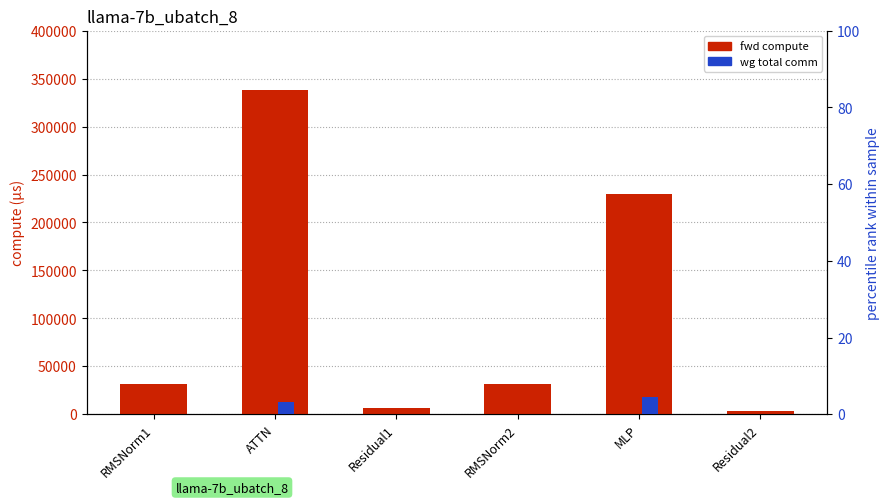

List the labels in order of fwd compute value, largest first.

ATTN, MLP, RMSNorm1, RMSNorm2, Residual1, Residual2